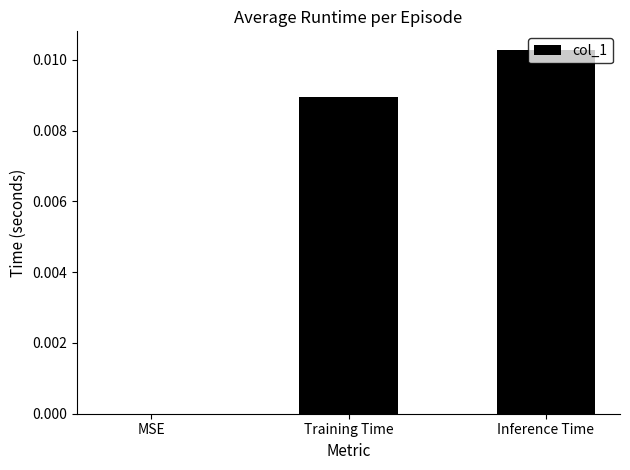

Is it true that the value at Inference Time is 0.0?

True